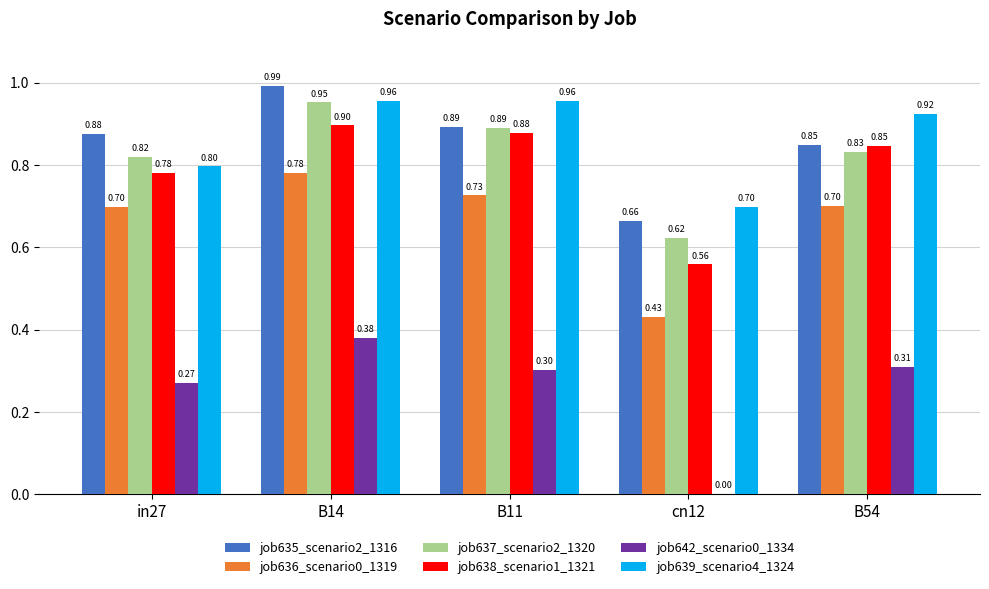

What is the sum of the job639_scenario4_1324 values at B14 and B11?

1.9